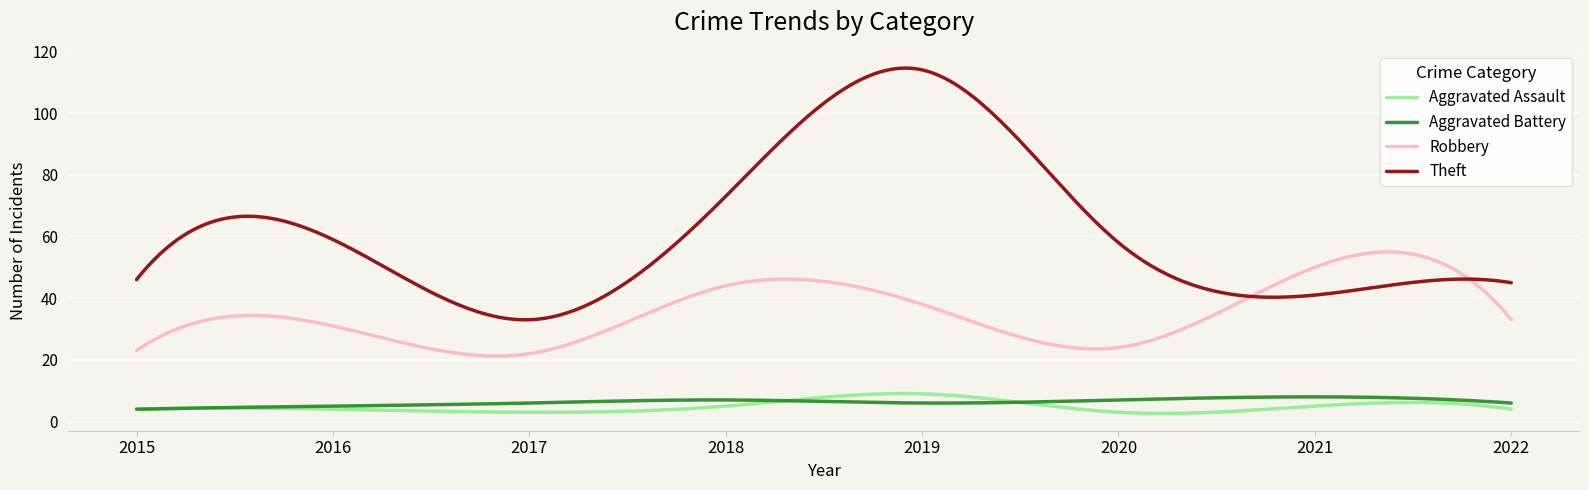

True or false: Aggravated Assault and Robbery cross at least once.

False